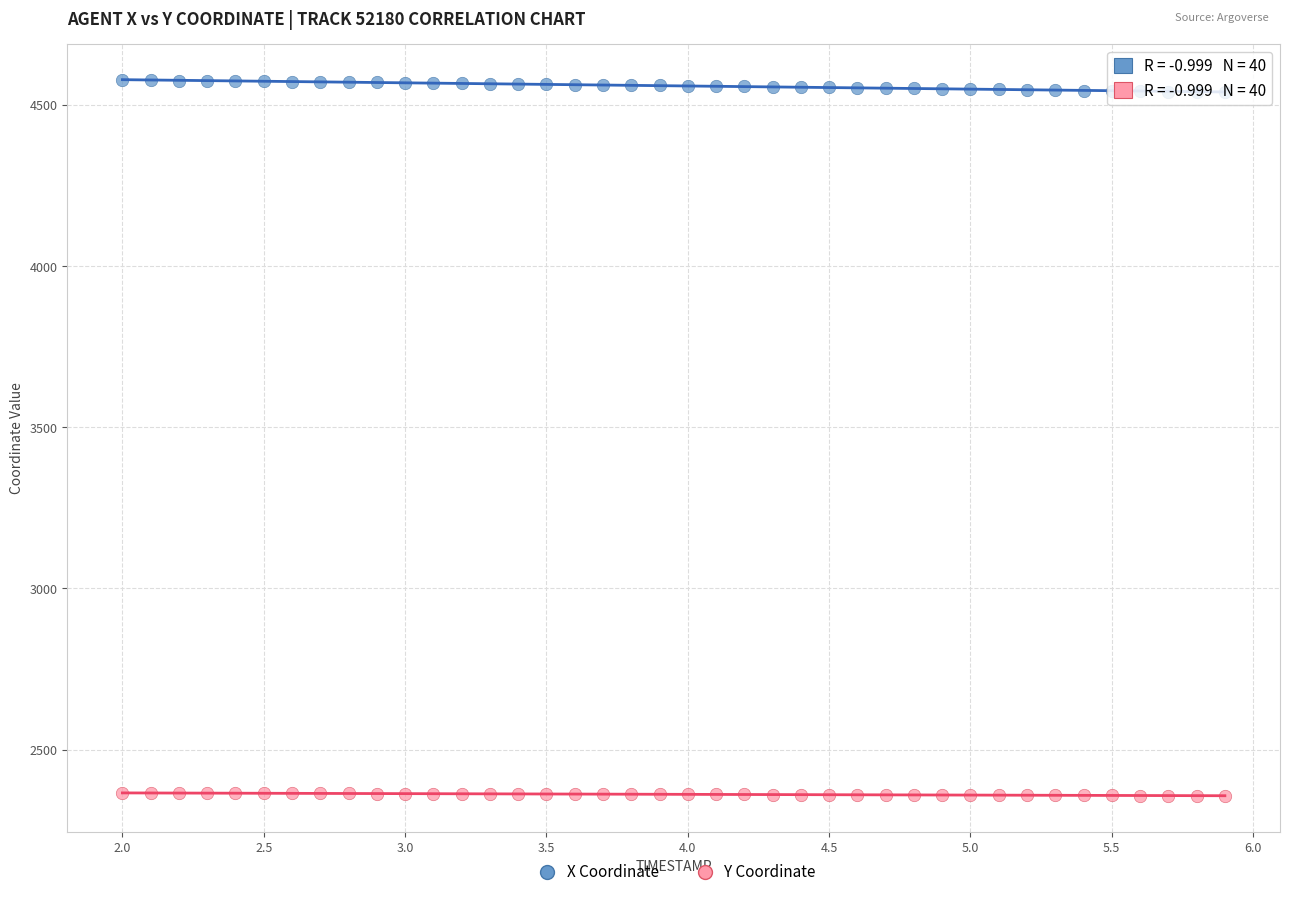

Which series reaches the maximum Y coordinate?

X Coordinate